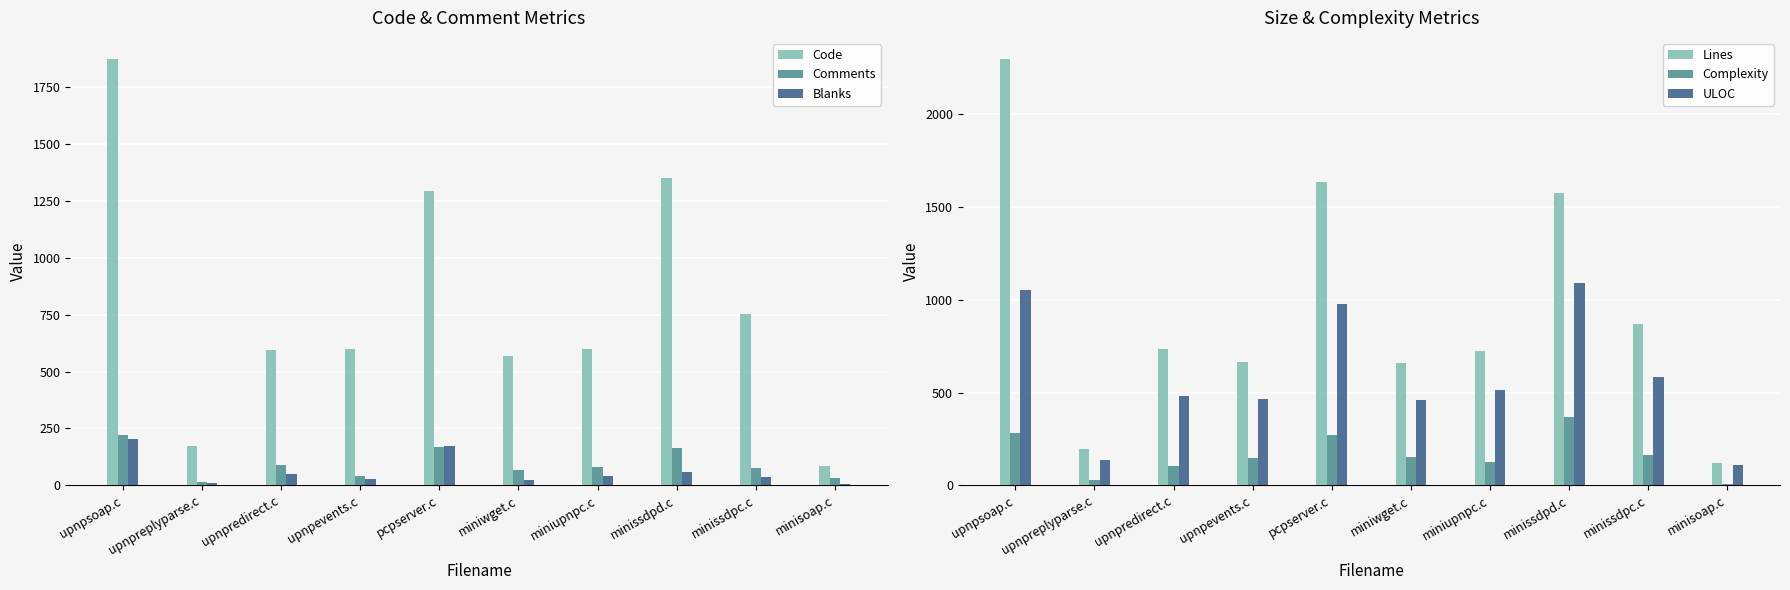

Is it true that Complexity equals 149 at upnpevents.c?

True